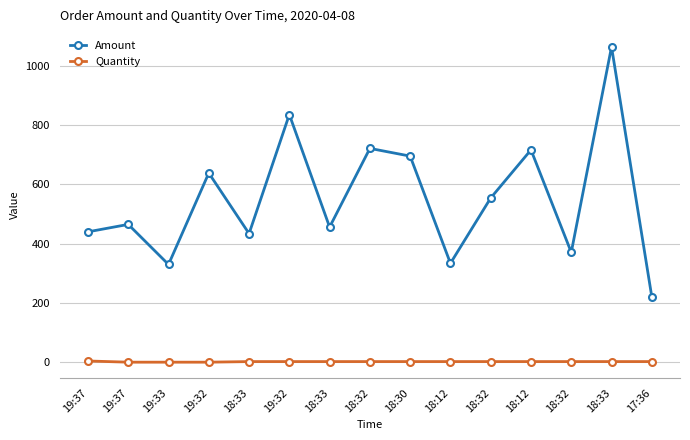

True or false: Quantity and Amount cross at least once.

False